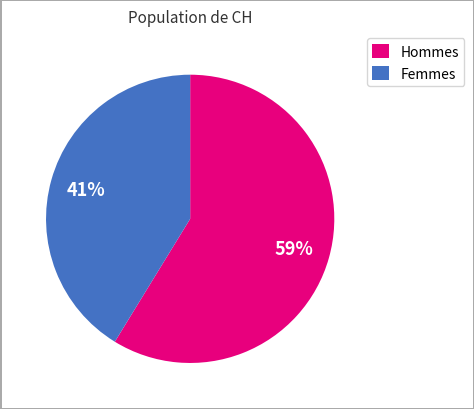

Rank the categories by value from lowest to highest.

Femmes, Hommes